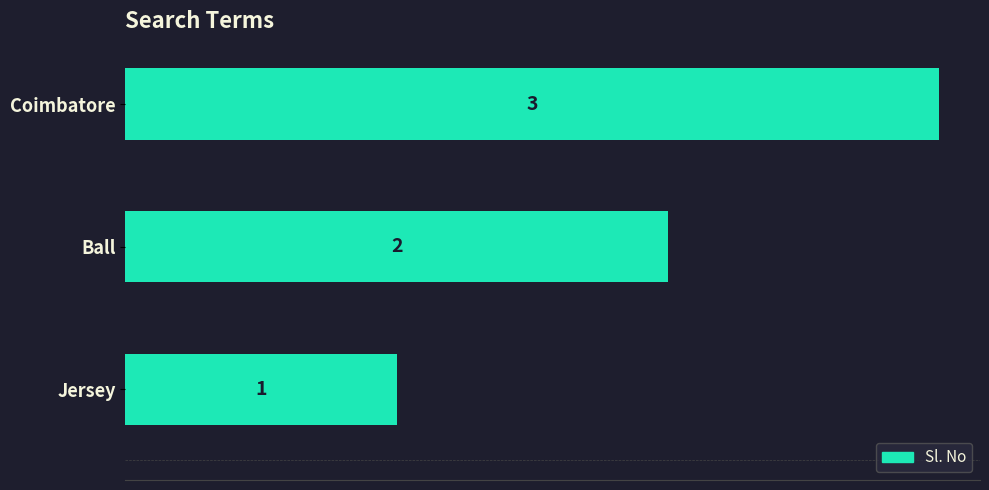

Count the number of categories in the chart.

3